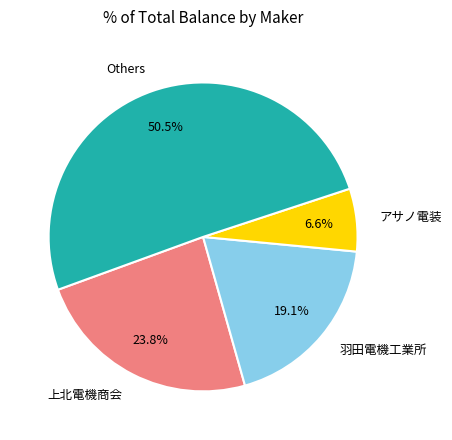

Is there a majority slice in this chart?

Yes